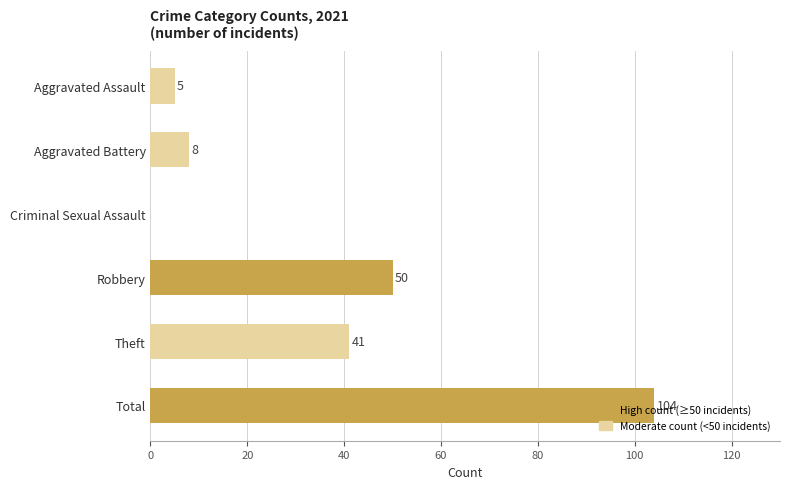

Are the bars horizontal?

Yes